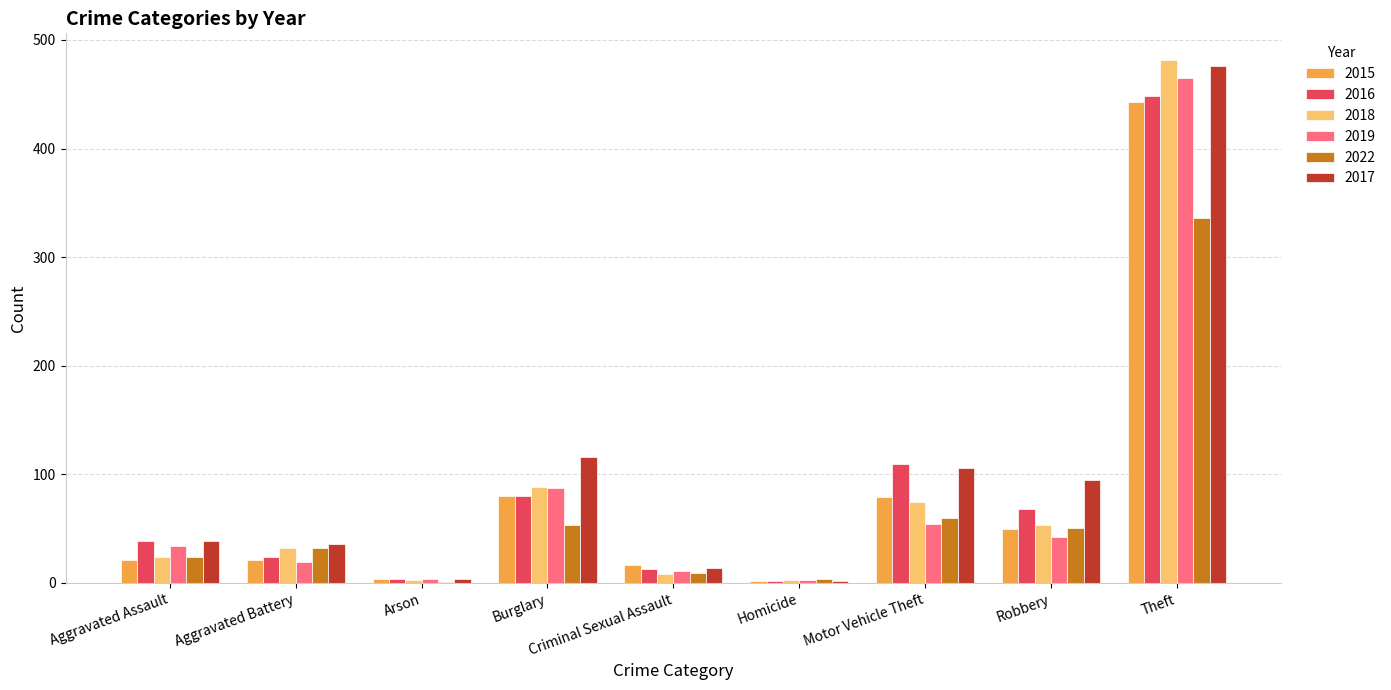

What is the total value across all series at Robbery?

359